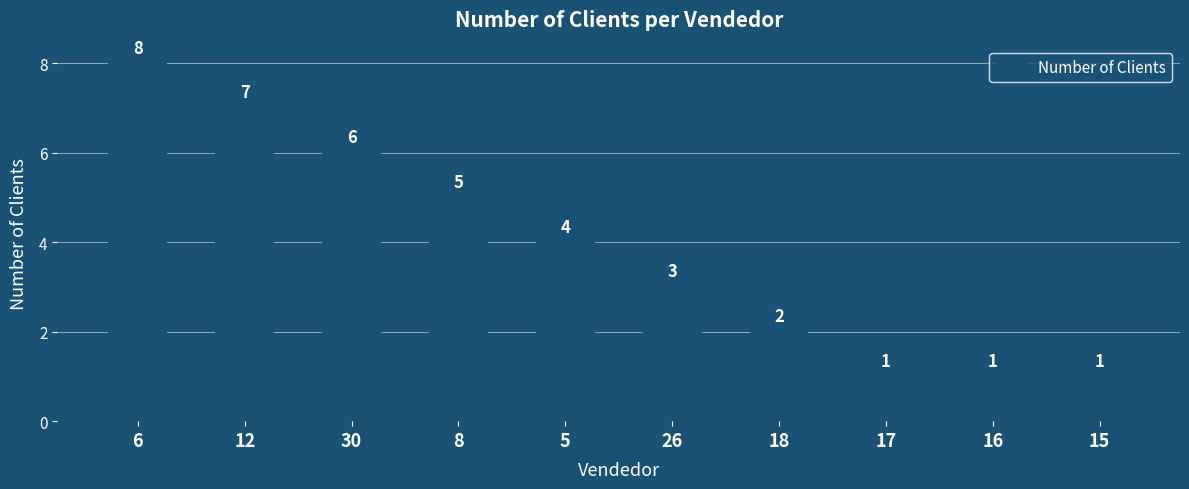

What is the average value?

4